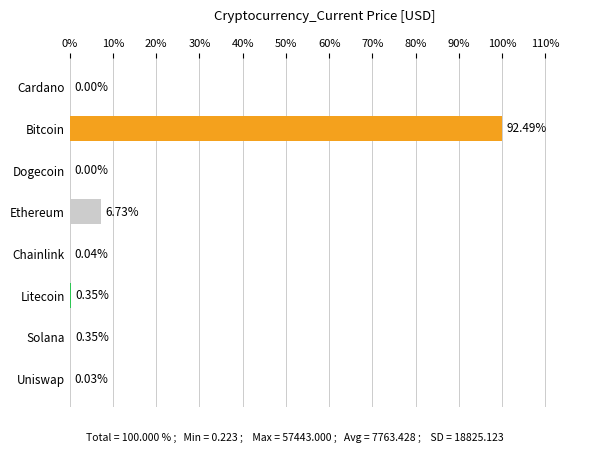

Are the bars horizontal?

Yes